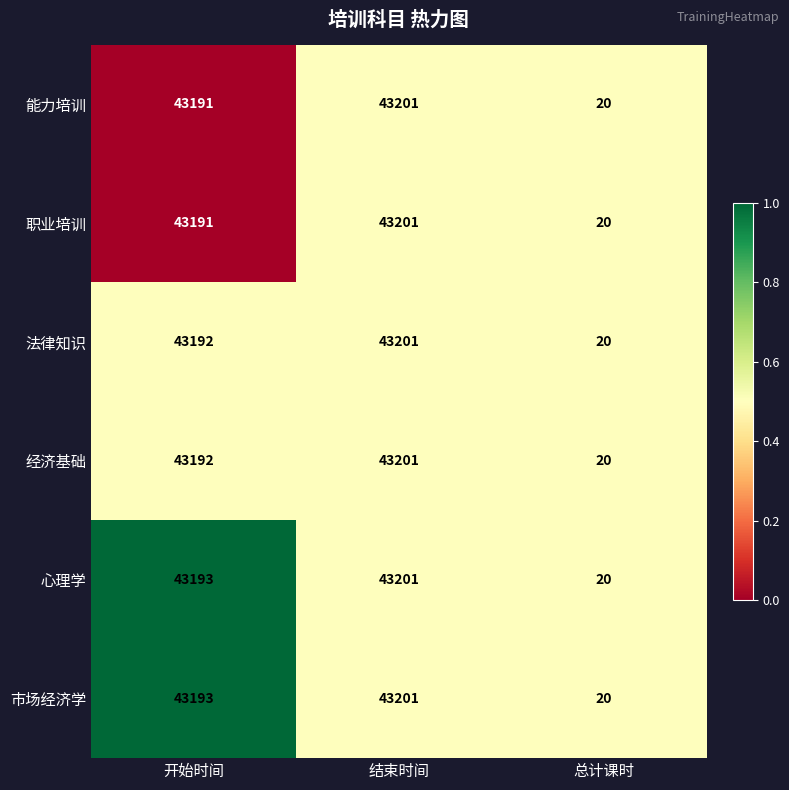

Reading left to right, transcribe all the data shown in this chart.

能力培训: 开始时间=43191	结束时间=43201	总计课时=20
职业培训: 开始时间=43191	结束时间=43201	总计课时=20
法律知识: 开始时间=43192	结束时间=43201	总计课时=20
经济基础: 开始时间=43192	结束时间=43201	总计课时=20
心理学: 开始时间=43193	结束时间=43201	总计课时=20
市场经济学: 开始时间=43193	结束时间=43201	总计课时=20